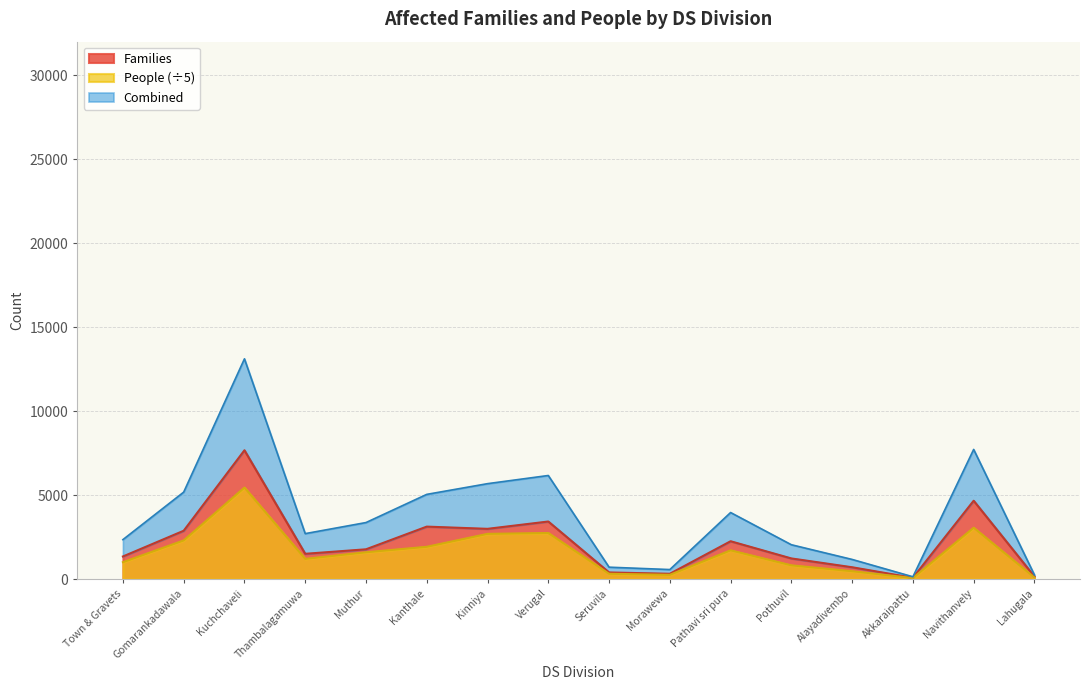

Reading right to left, extract all data points from this chart.

Families: 152.0	4662.0	74.0	701.0	1226.0	2250.0	313.0	392.0	3425.0	2989.0	3121.0	1770.0	1502.0	7666.0	2875.0	1343.0
People: 92.4	3055.2	59.8	465.4	815.8	1710.0	250.4	313.6	2740.0	2690.0	1920.2	1593.0	1201.6	5447.0	2300.0	1003.6